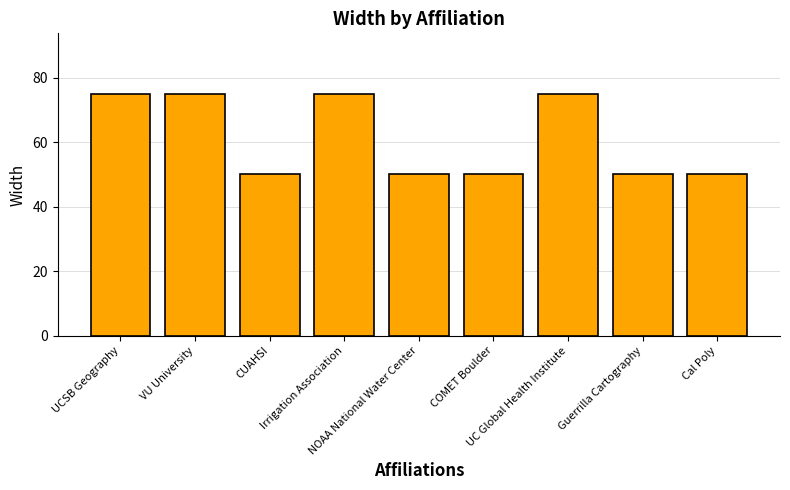

What is the value of the 5th bar from the left?

50